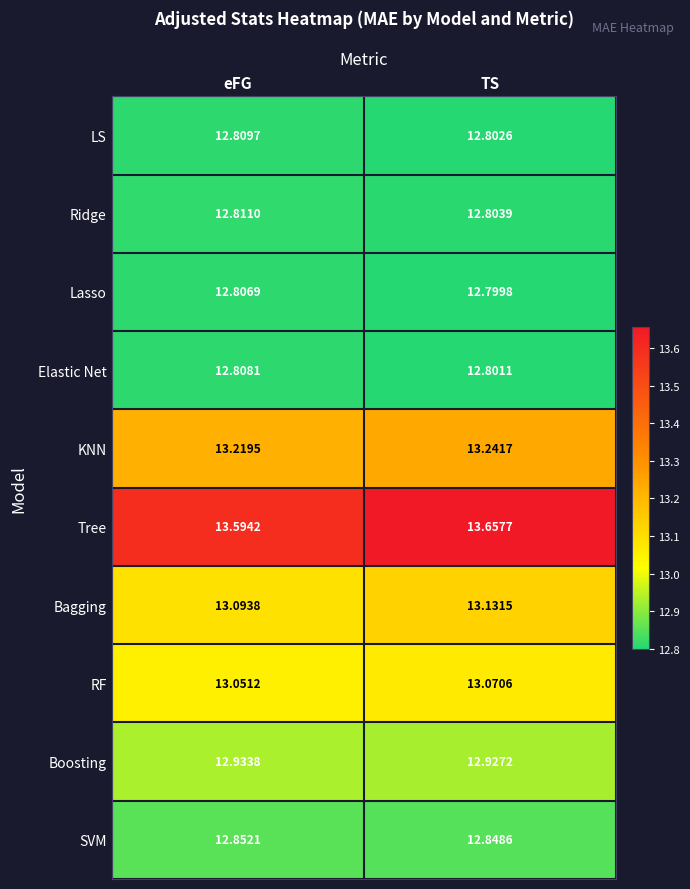

Between eFG and TS, which series saw the biggest shift?

Tree